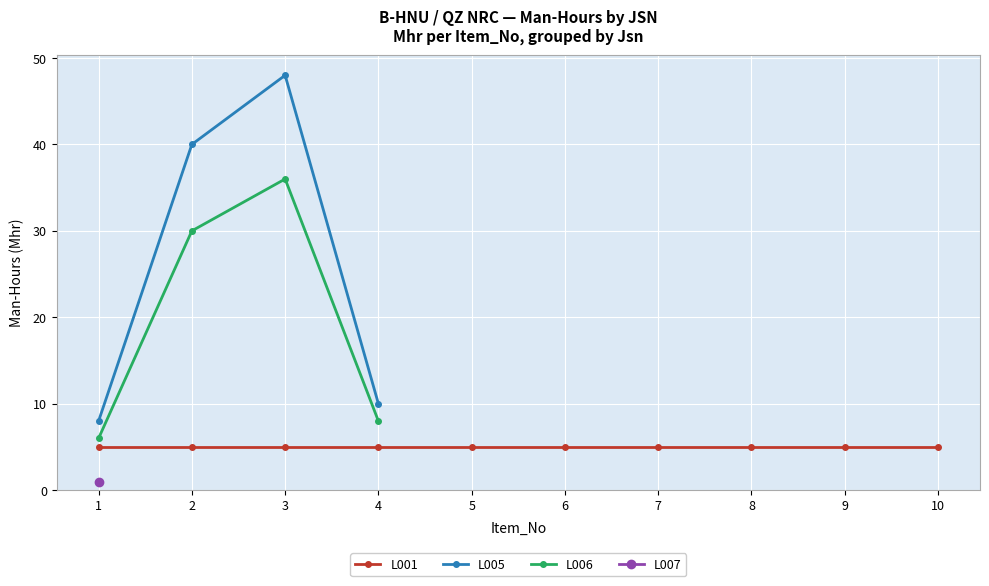

What is the total value across all series at 2?

70